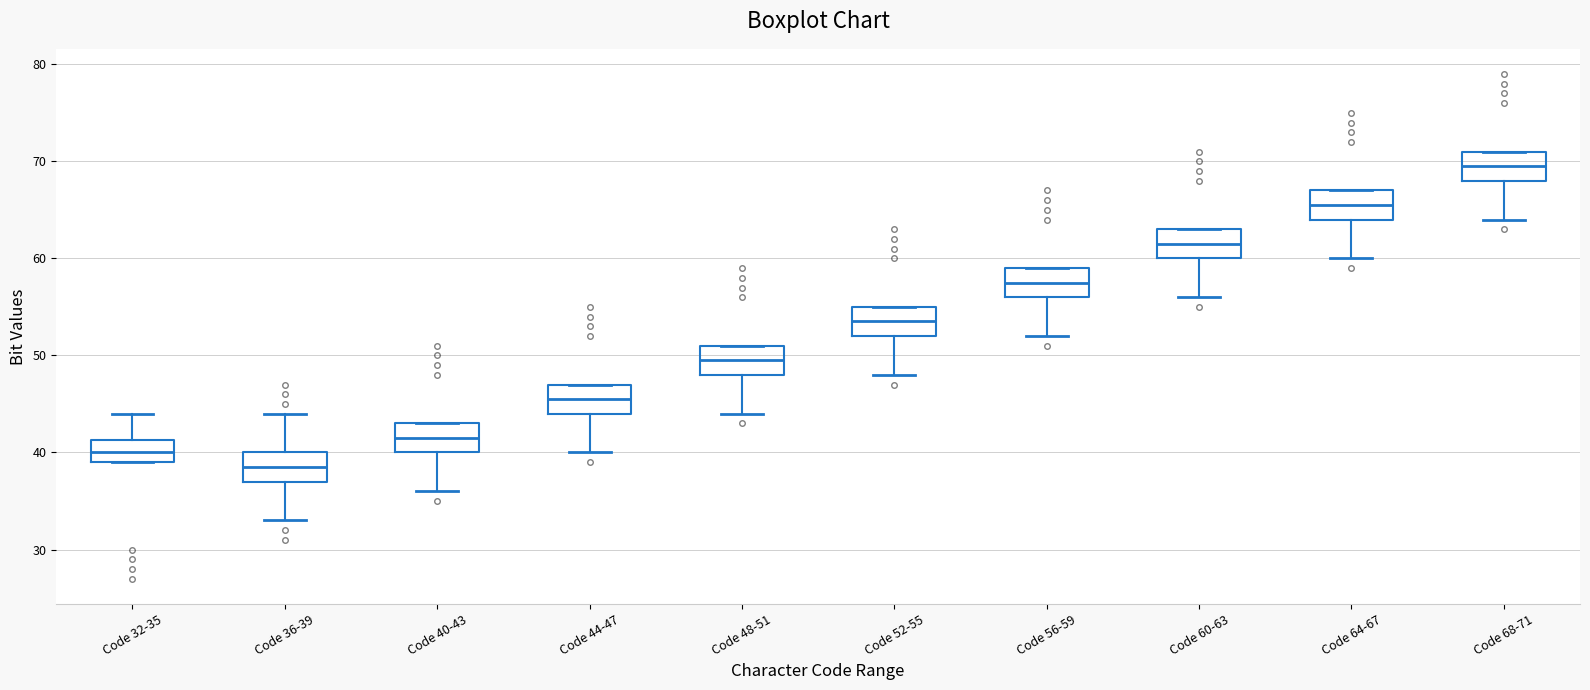

Where does the lower whisker of the box for Code 64-67 end on the y-axis? The values are not printed on the chart, so give them approximately, as read against the axis.

60